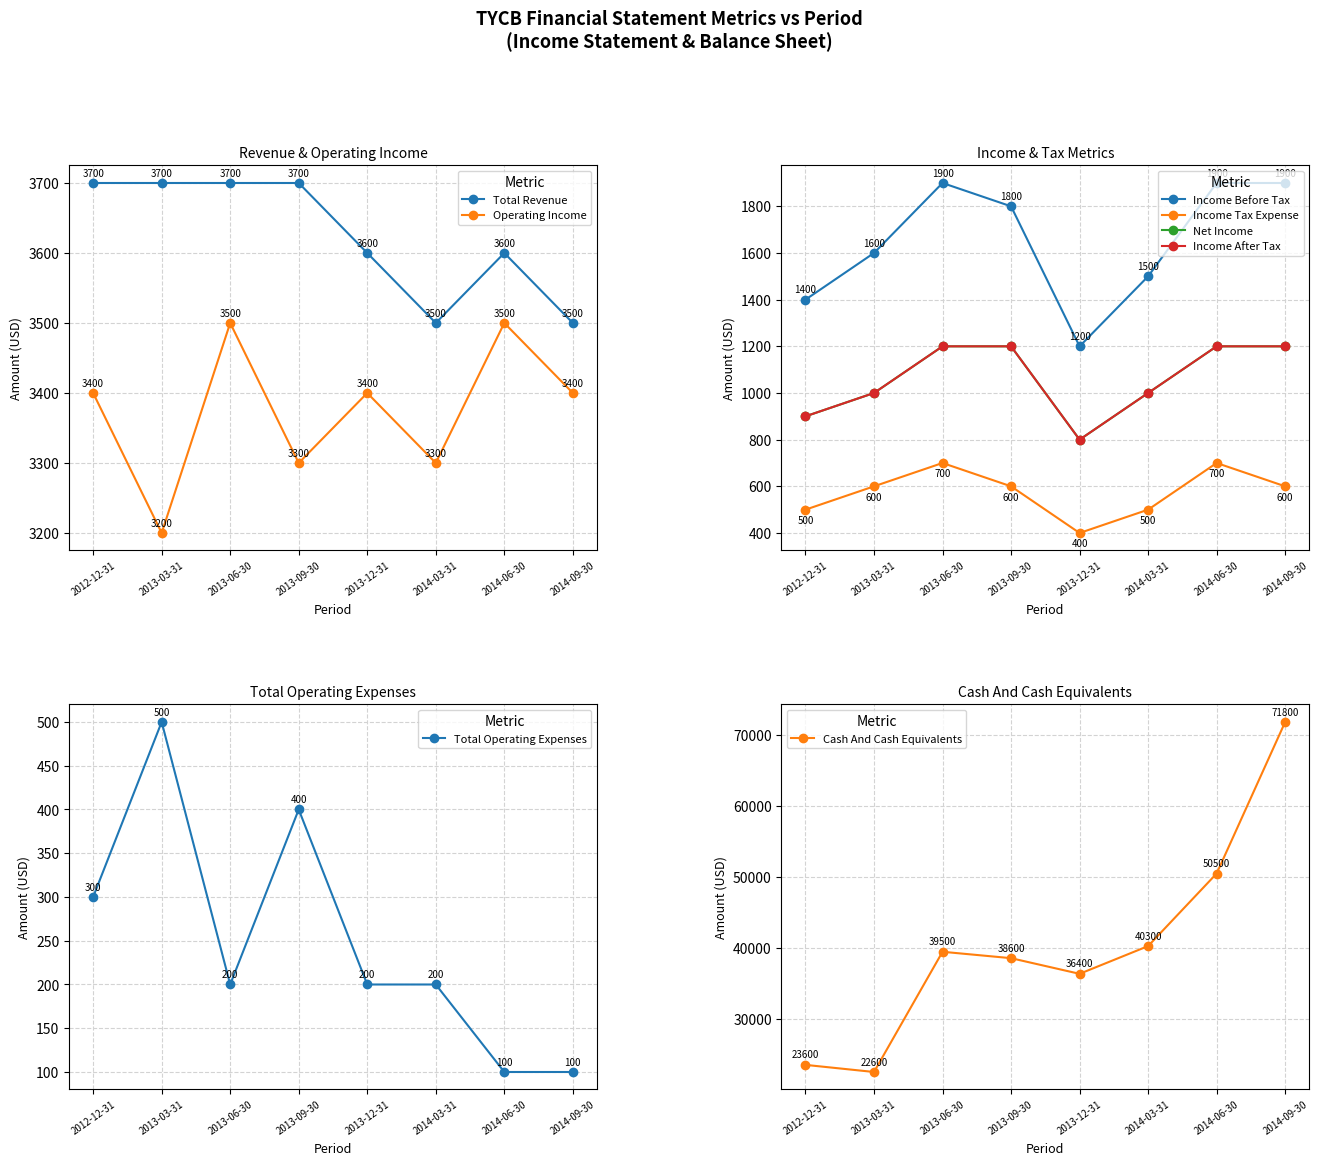

Is the value of Operating Income at 2014-03-31 greater than the value of Total Revenue at 2013-12-31?

No